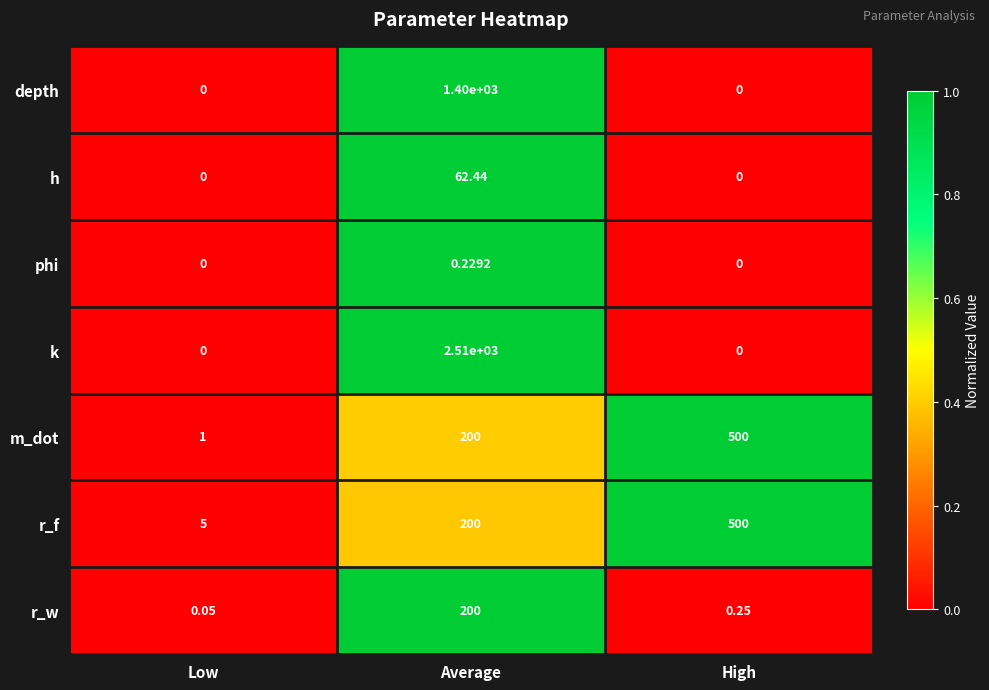

What is the total value across all series at Average?

4572.7